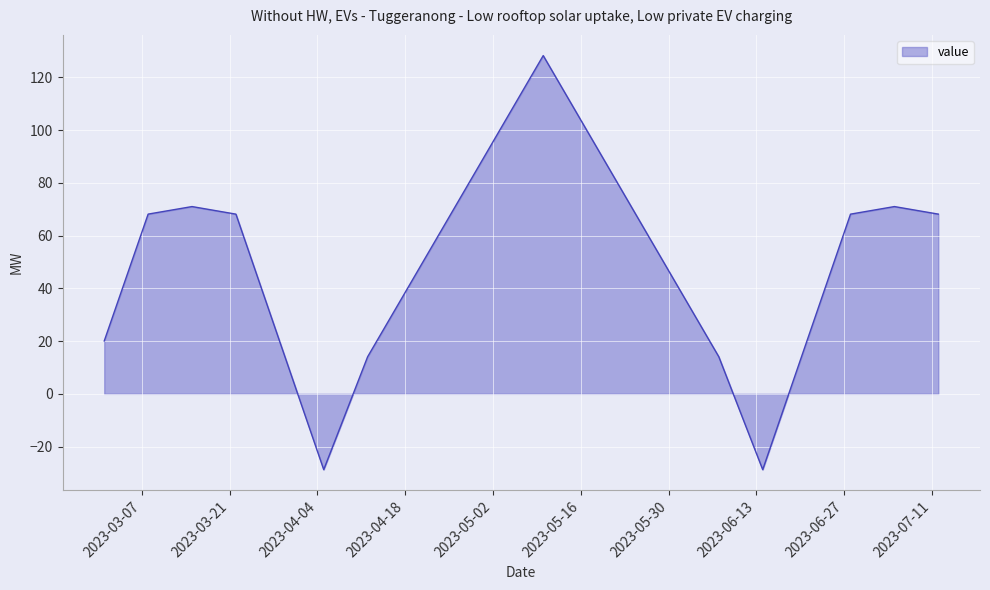

What is the difference between the maximum and minimum values?

157.0